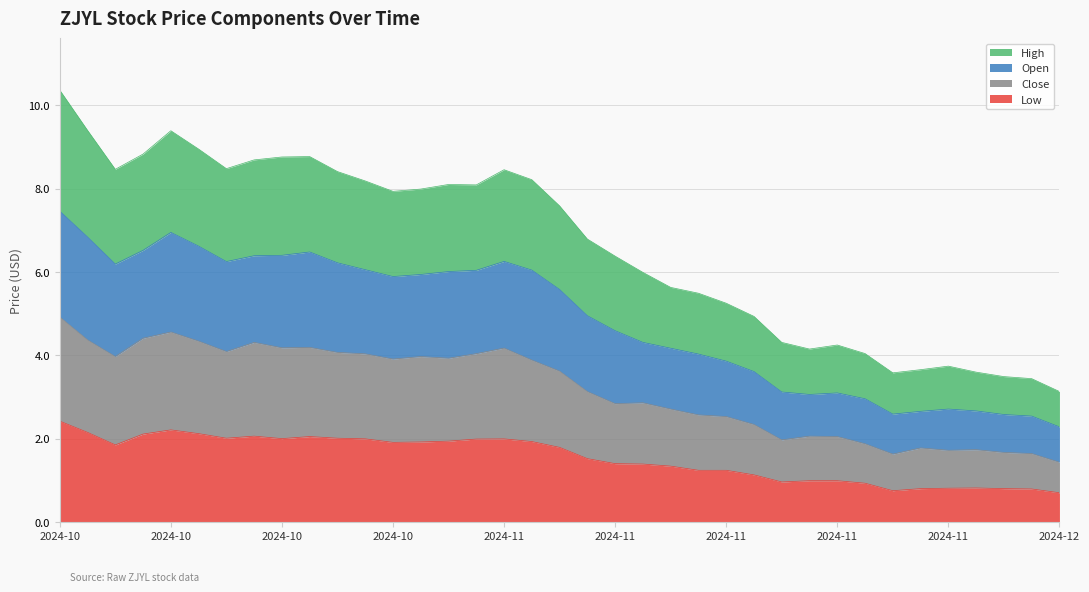

Between 2024-11-29 and 2024-12-03, which series saw the biggest shift?

Open